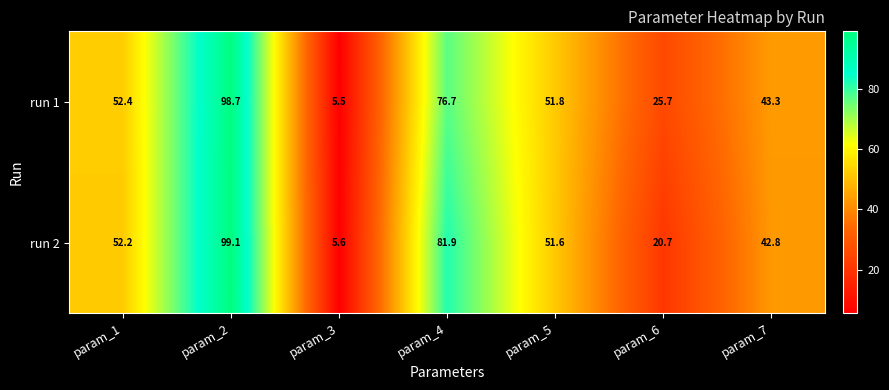

How many values in the run 1 series are below 51?

3